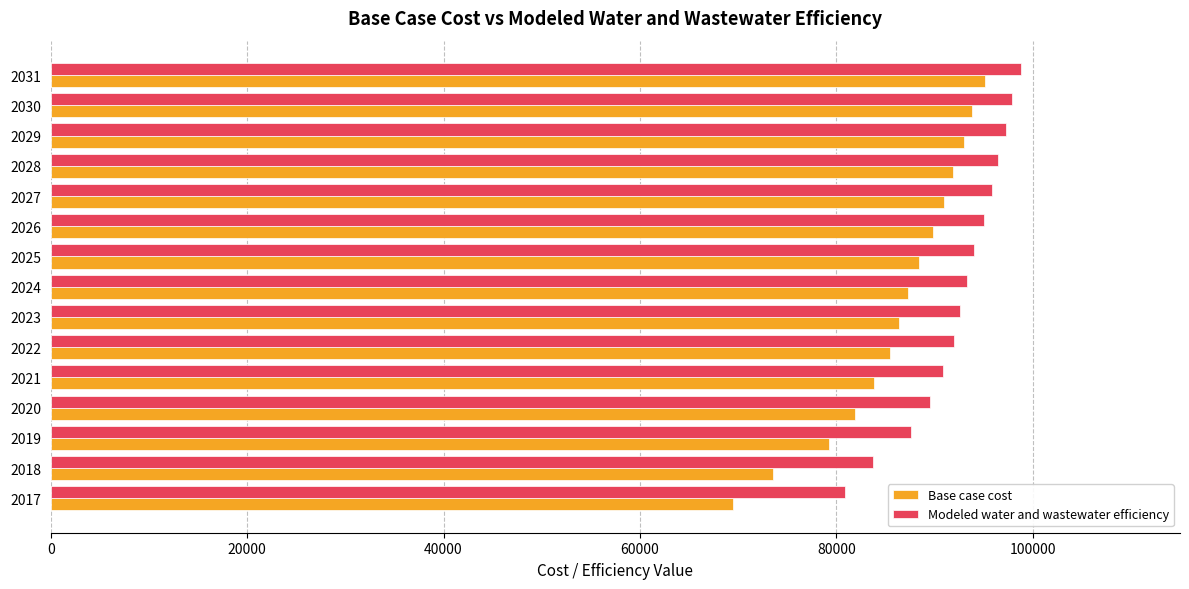

Which series changed the most between 2017 and 2029?

Base case cost